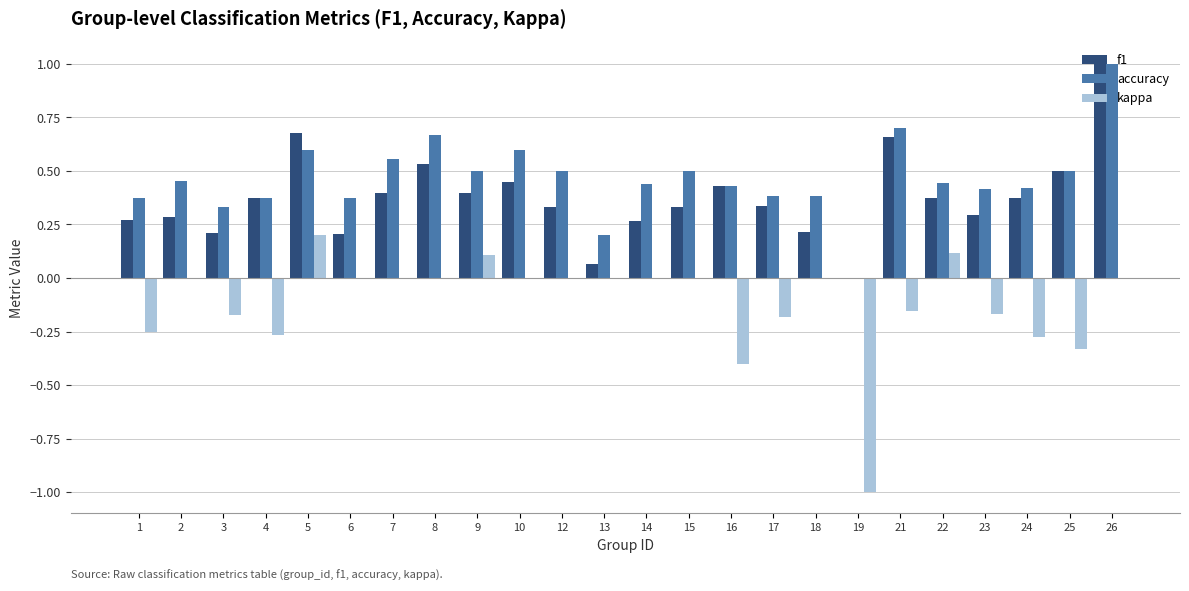

Is the value of kappa at 17 greater than the value of accuracy at 7?

No